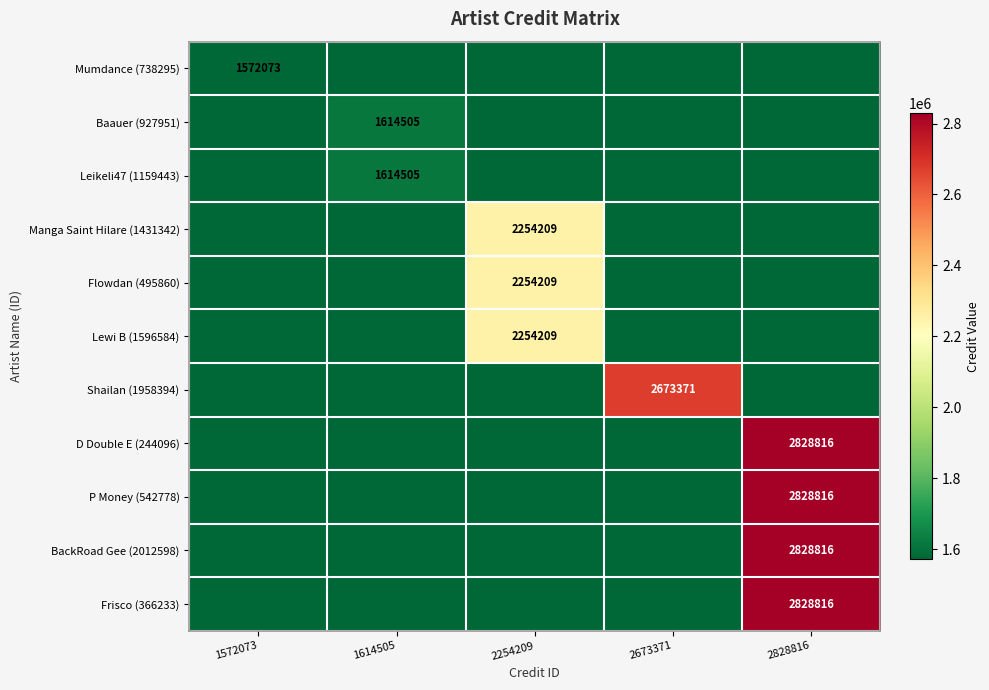

True or false: Flowdan (495860) has a value of 1279585 at 2254209.

False